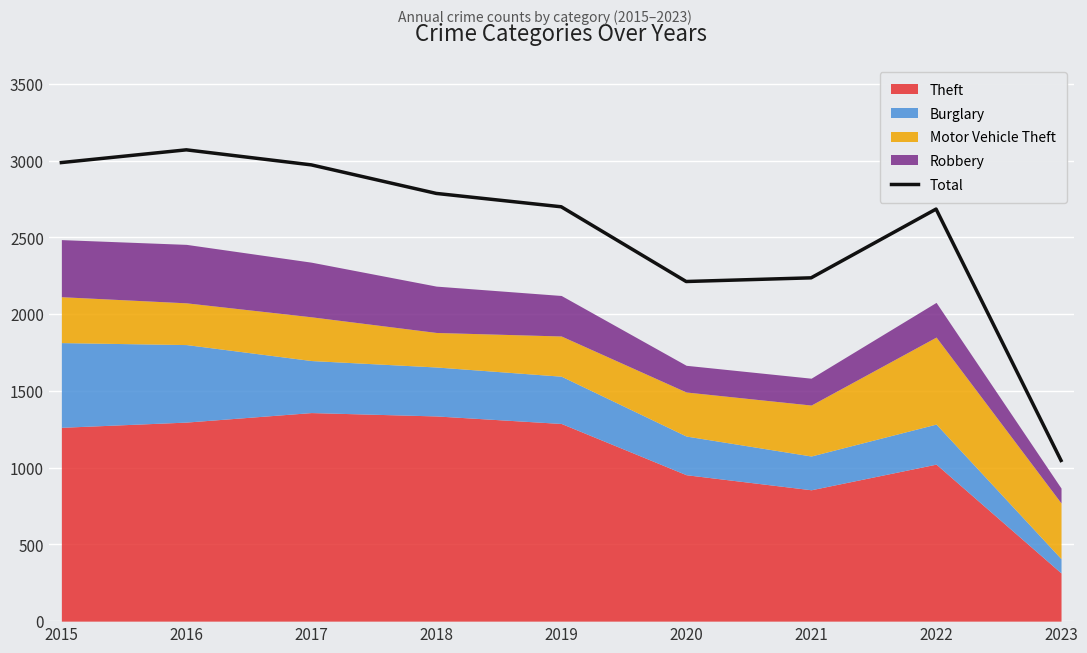

Reading right to left, transcribe all the data shown in this chart.

2023=1047	2022=2685	2021=2237	2020=2213	2019=2700	2018=2787	2017=2973	2016=3071	2015=2988